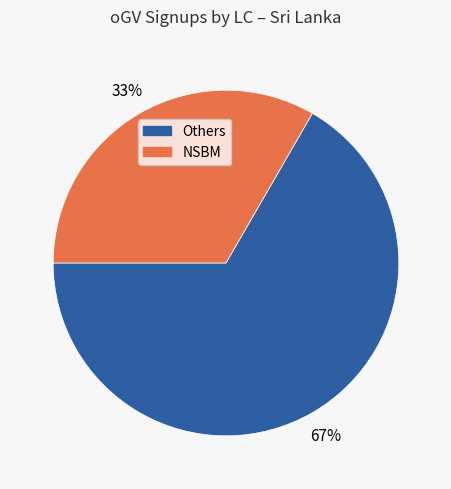

Is there any slice that represents more than half of the pie?

Yes